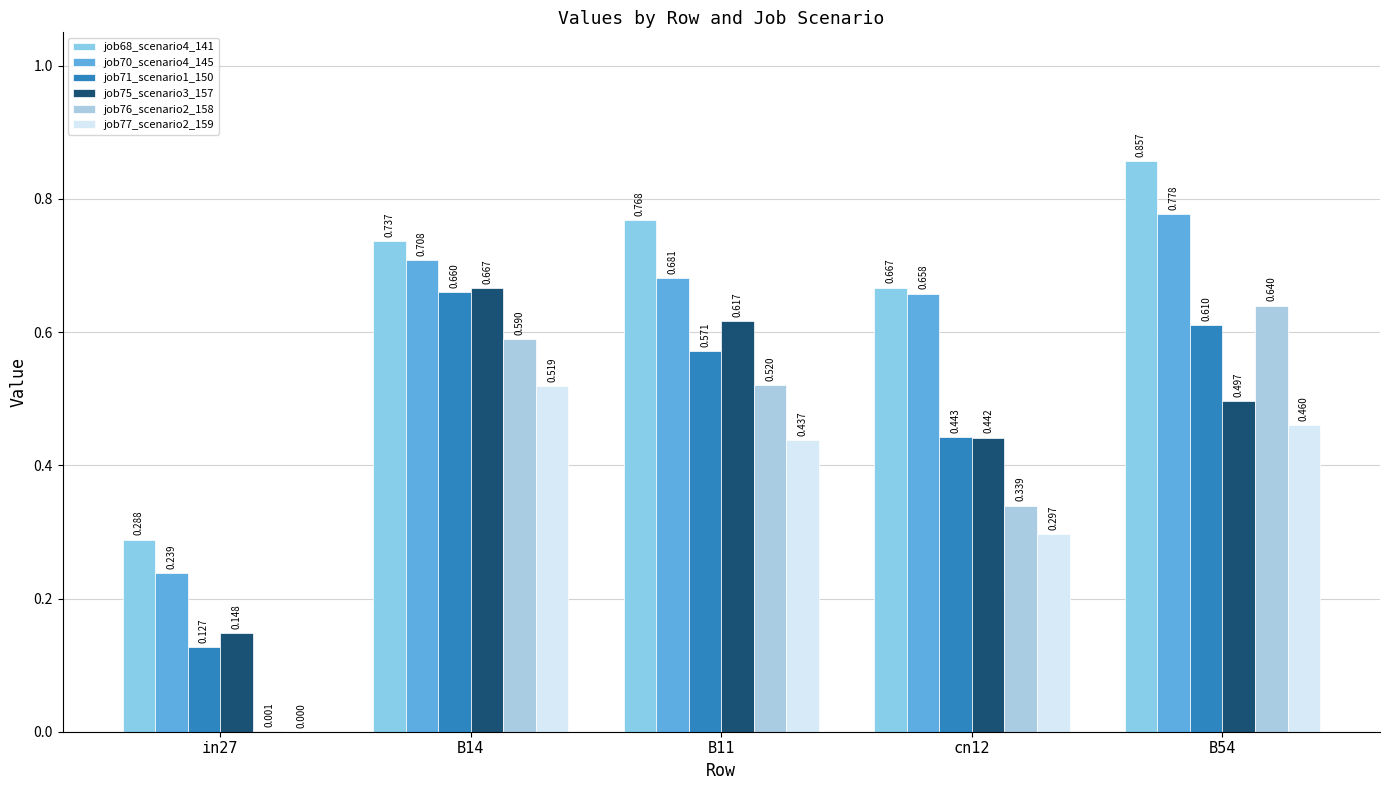

Which series changed the most between B14 and cn12?

job76_scenario2_158